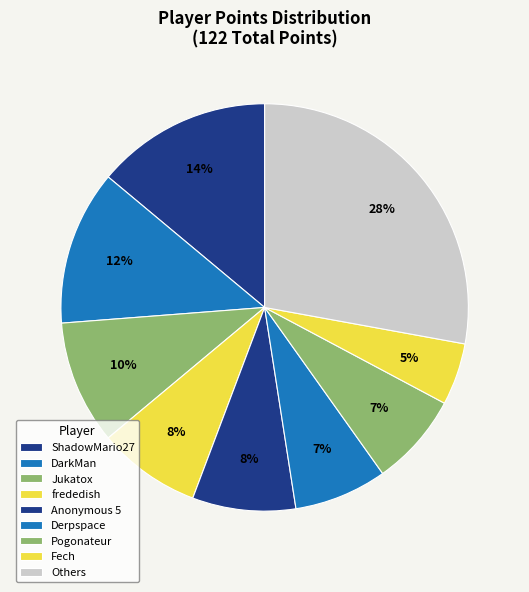

Count the number of slices in the pie.

9